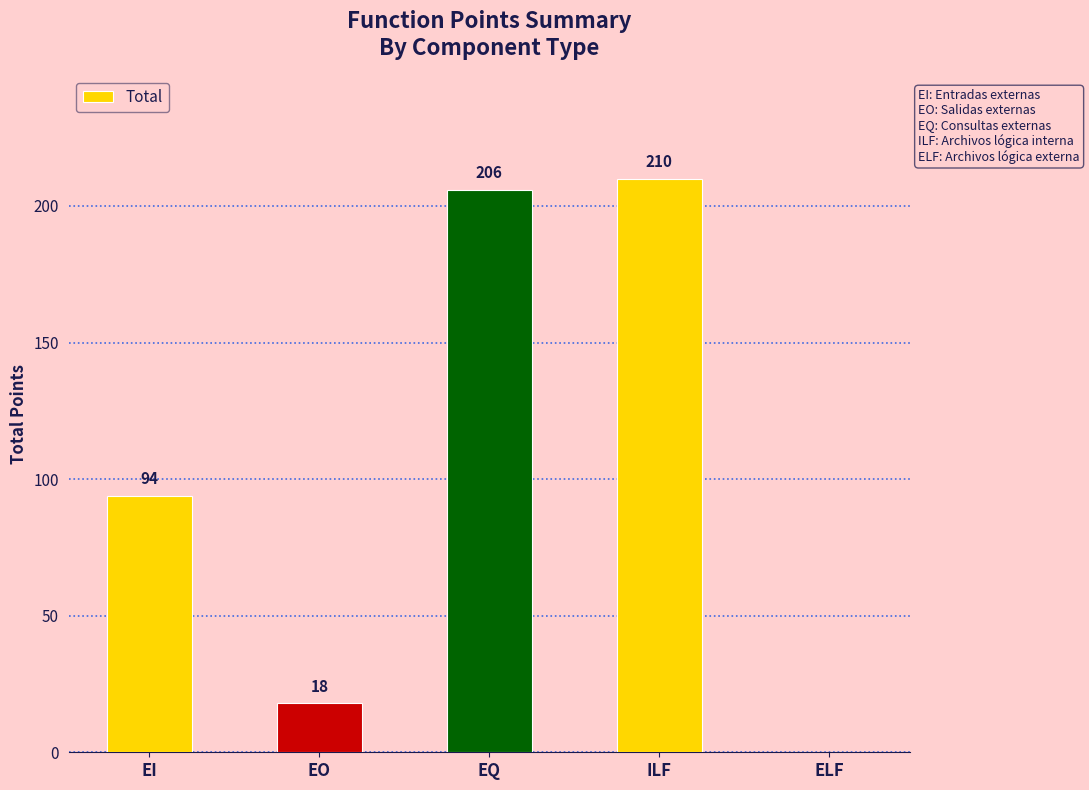

Reading right to left, list all the values displayed in this chart.

0	210	206	18	94